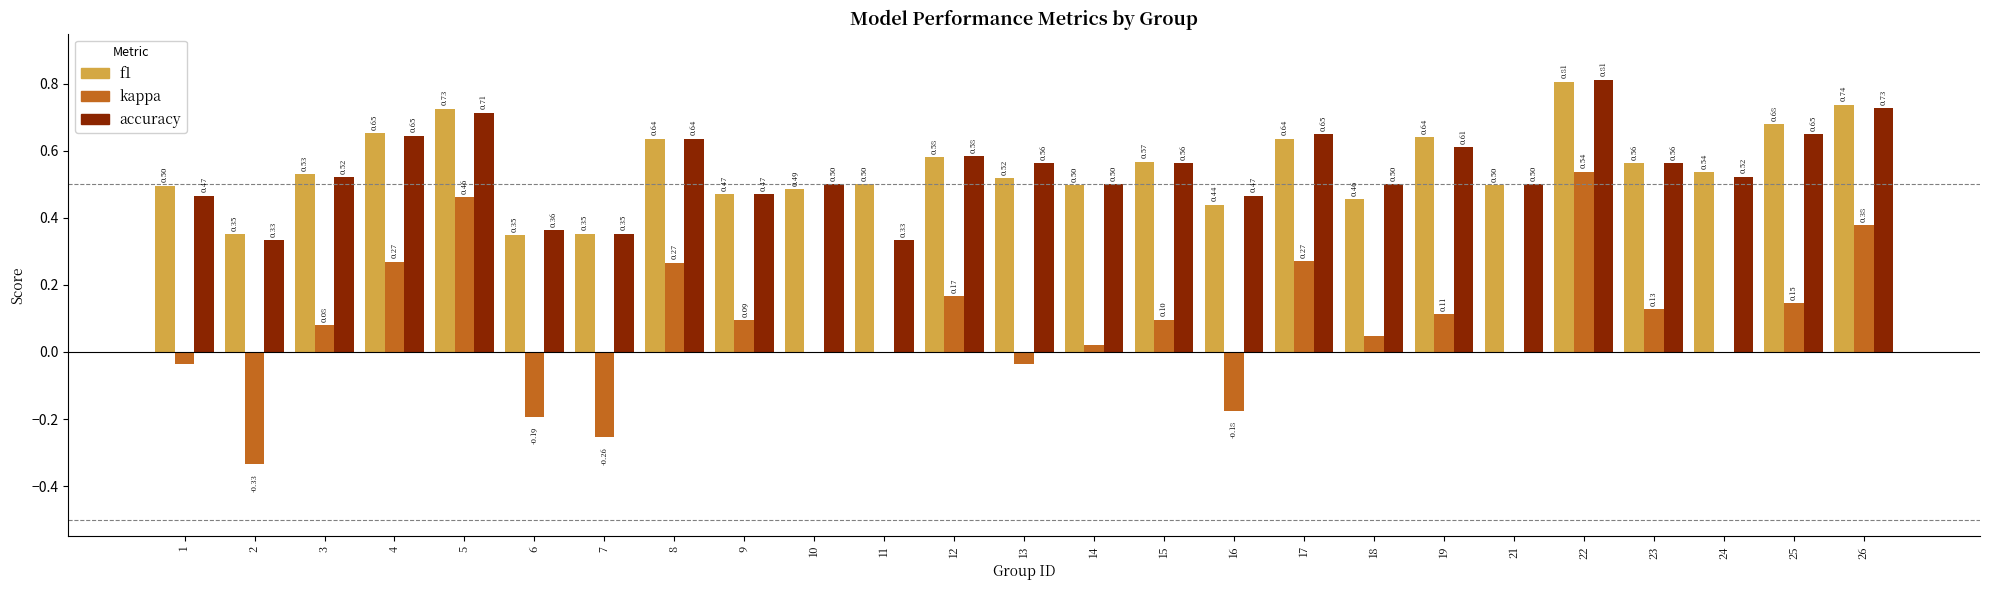

Which series has the largest total across all categories?

f1